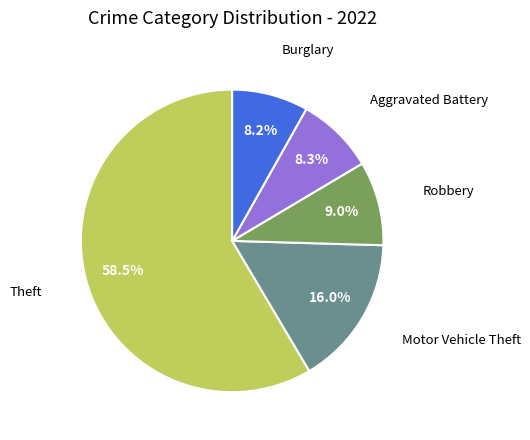

Does any single category account for the majority?

Yes